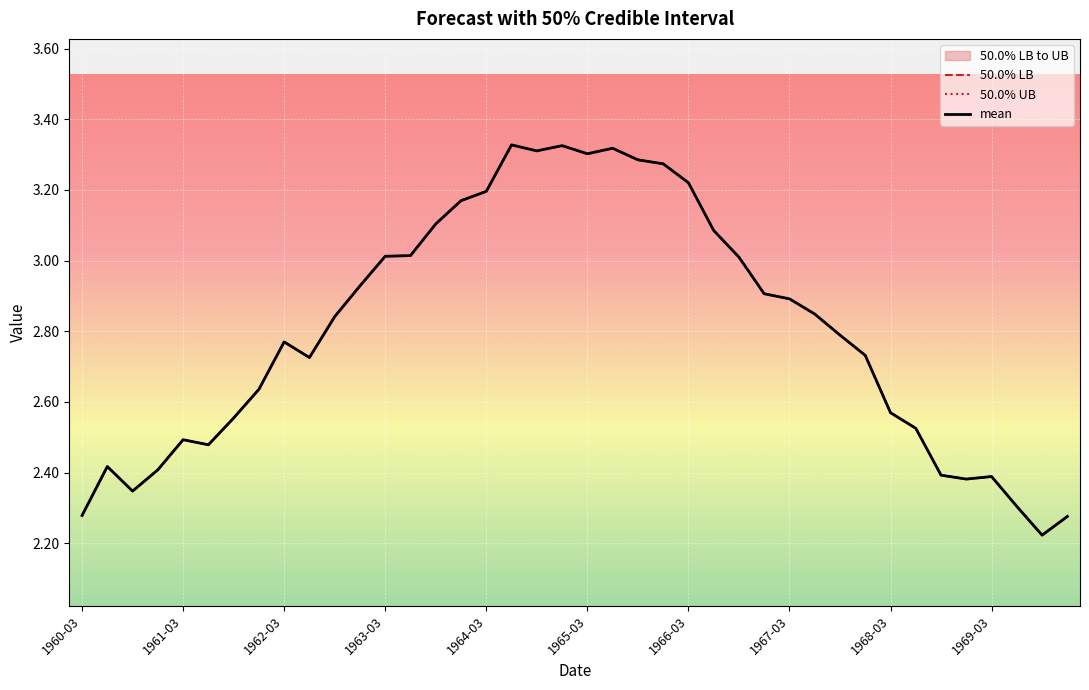

At which category does 50.0% LB reach its first local peak?

1961-03